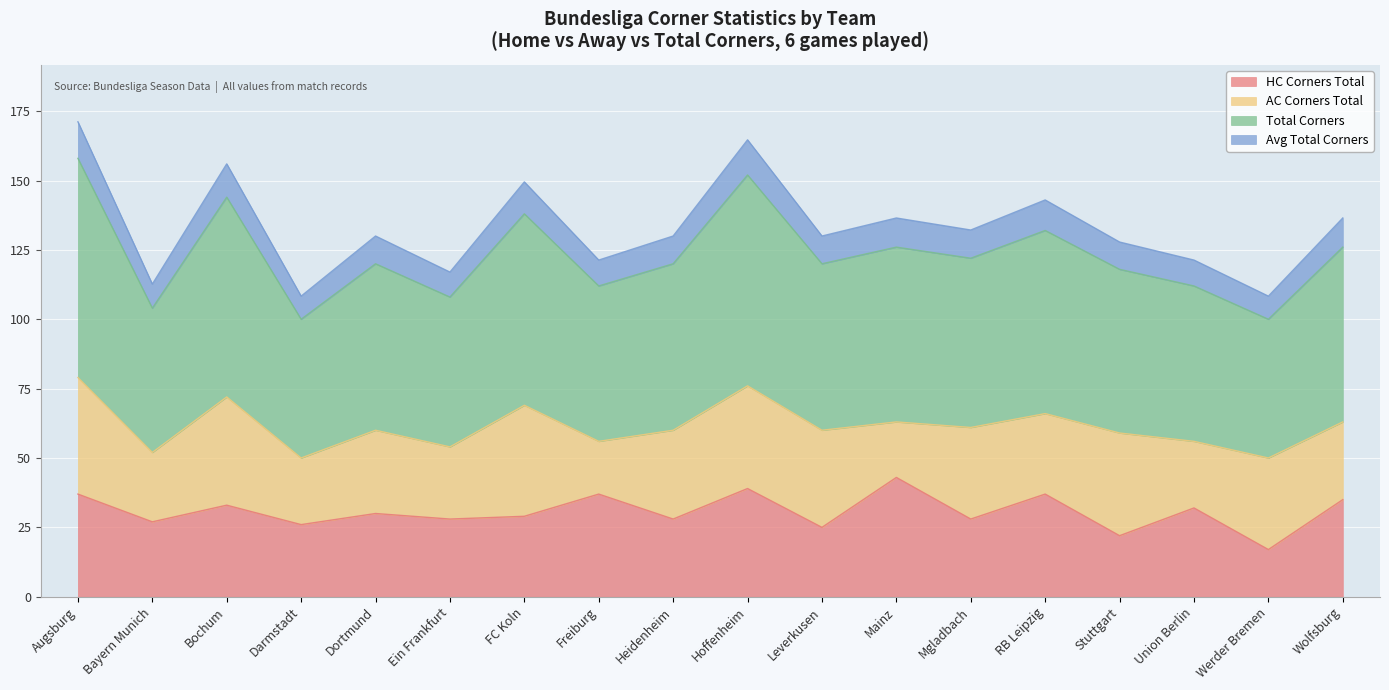

At which label does HC Corners Total reach its minimum?

Werder Bremen